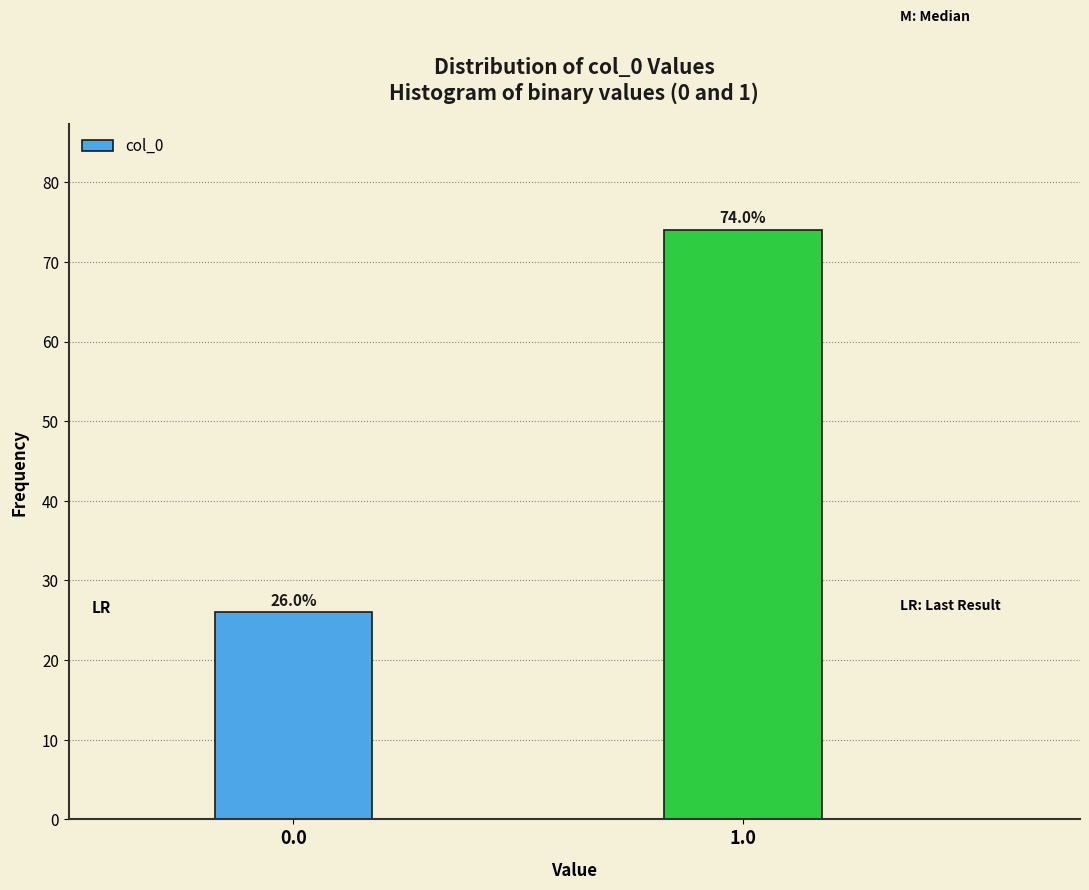

Reading left to right, extract all data points from this chart.

26	74